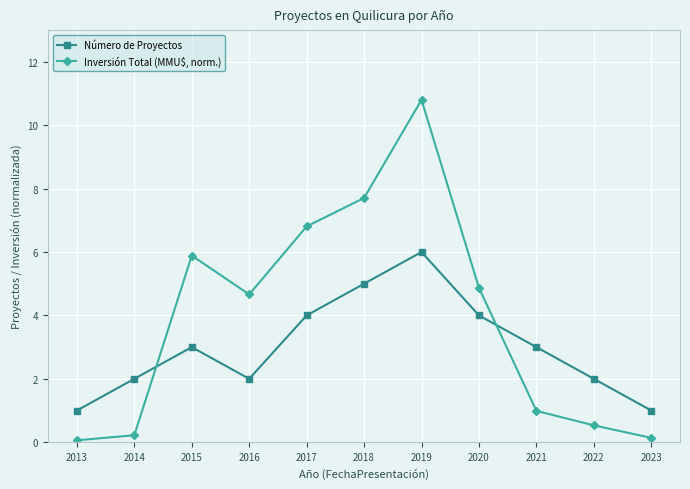

At 2023, list the series in order from largest to smallest.

Número de Proyectos, Inversión Total (MMU$, norm.)